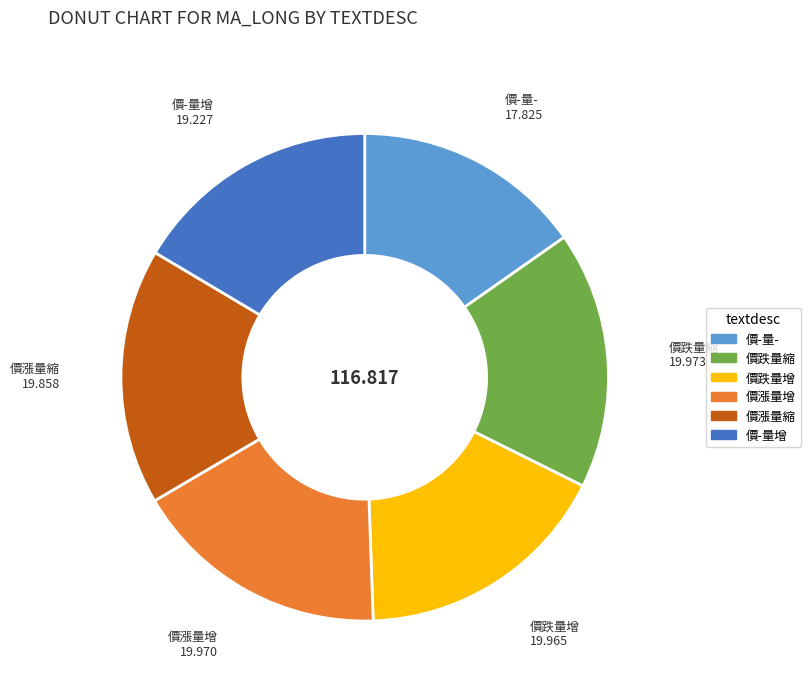

Do 價漲量增 and 價-量- together represent more than half of the pie?

No